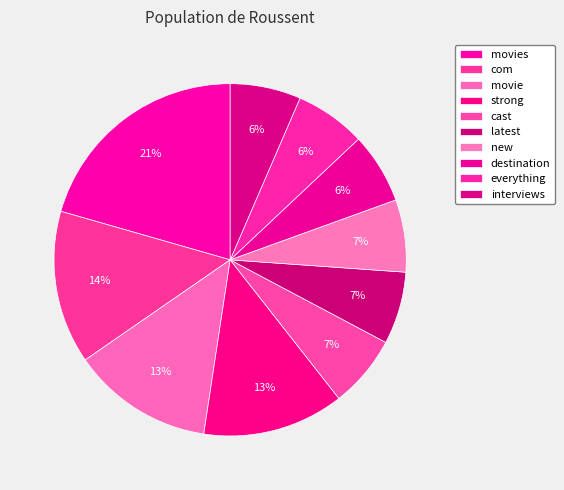

How much of the chart is everything except interviews?

93.5%